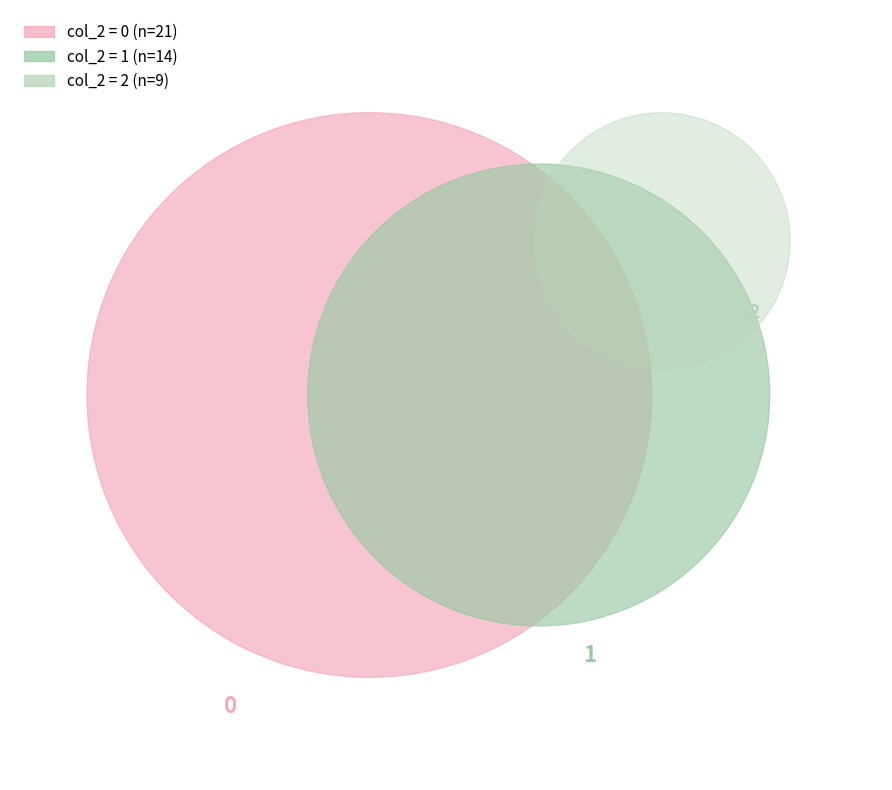

True or false: col_2_0 accounts for 55% of the total.

False